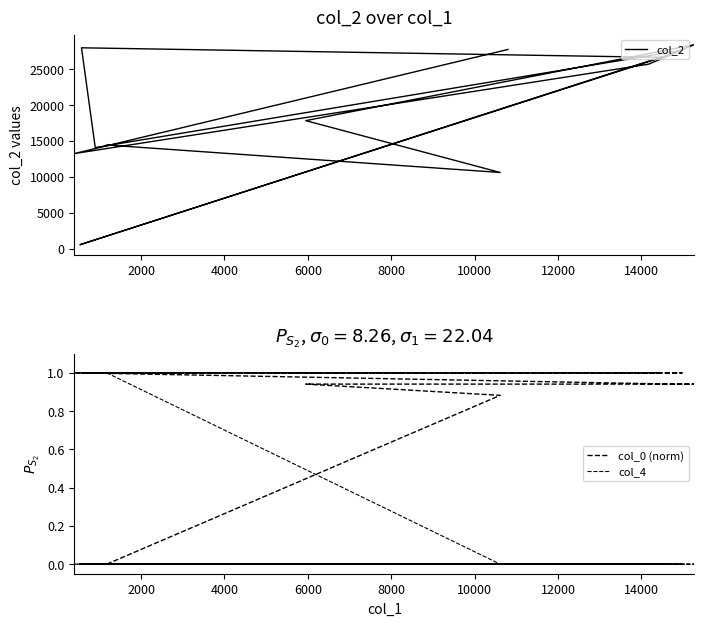

What is the maximum value for col_2?

28438.0